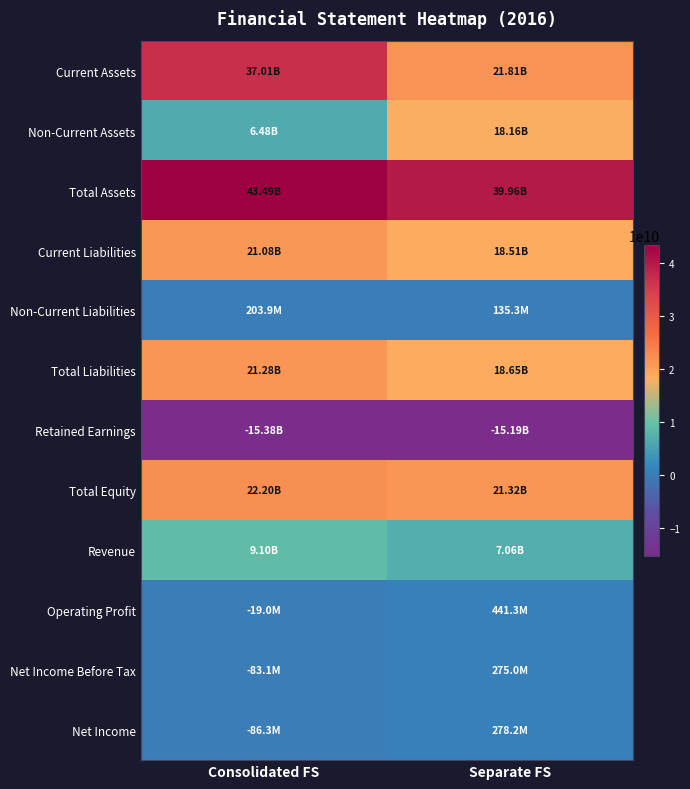

What is the total value across all series at Consolidated FS?

145277226939